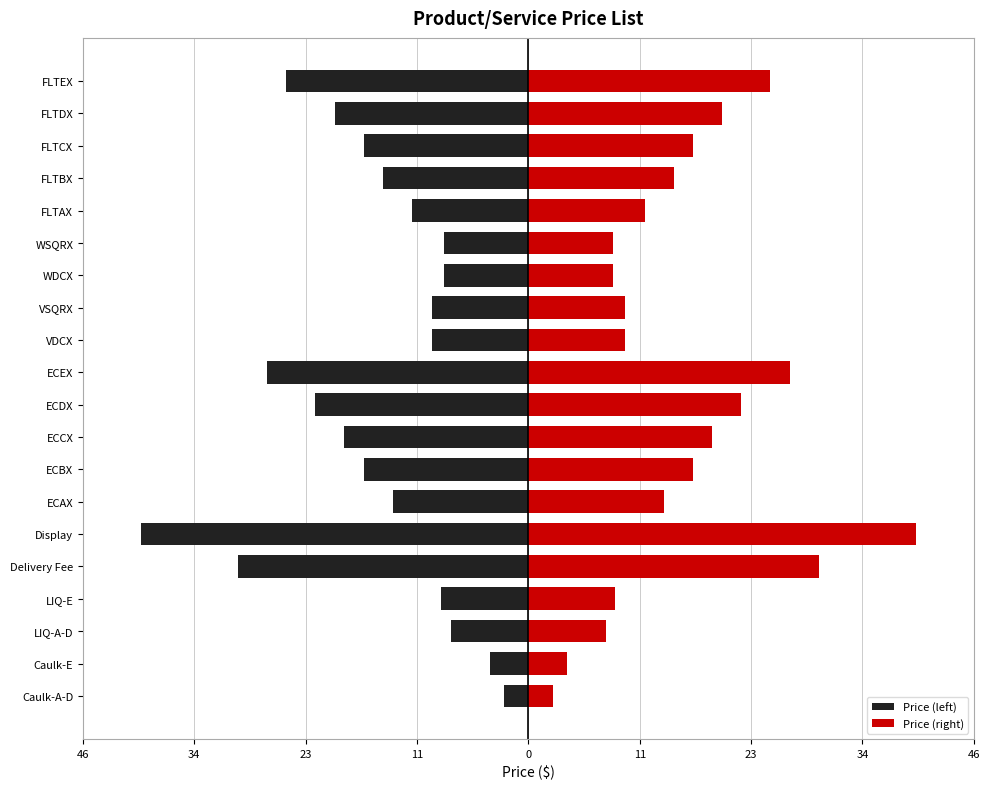

Rank the series at ECCX from highest to lowest value.

Price (right), Price (left)